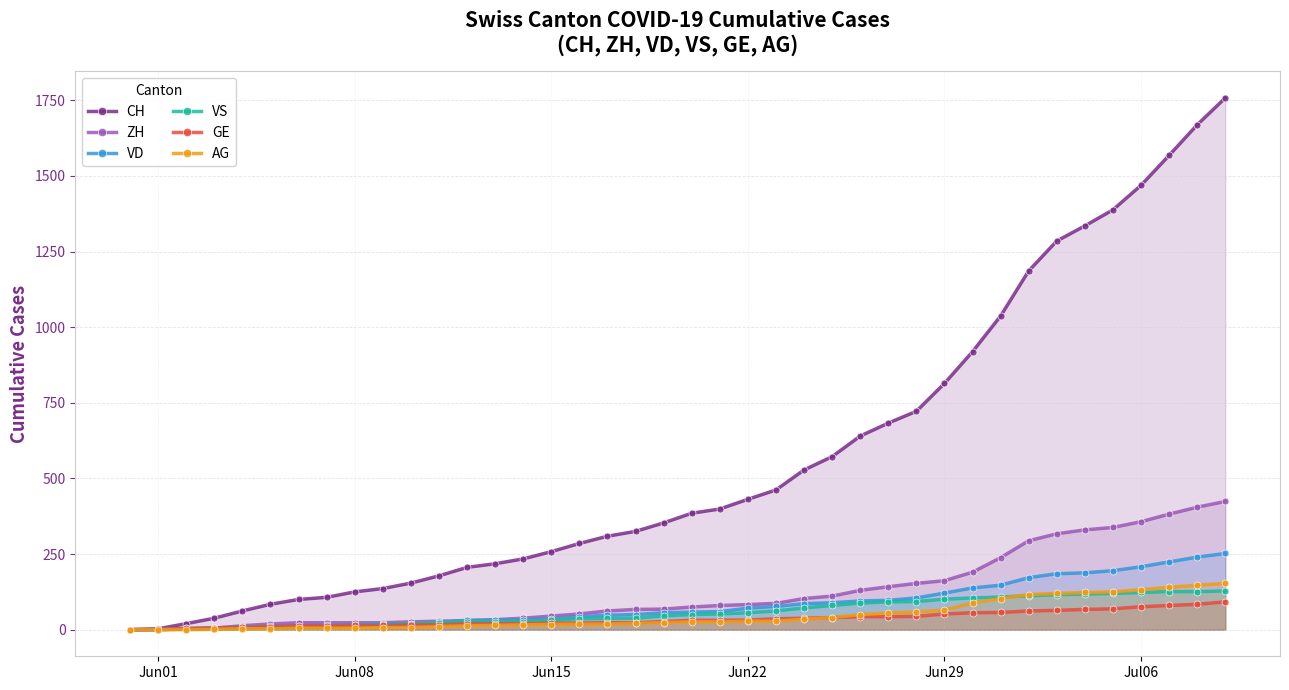

What is the greatest value displayed?

1758